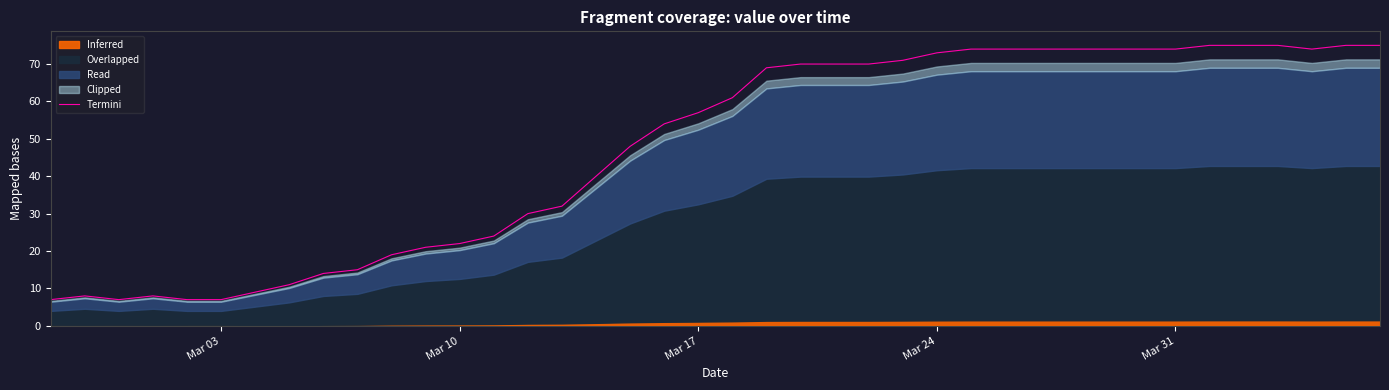

How many lines are shown in the chart?

1